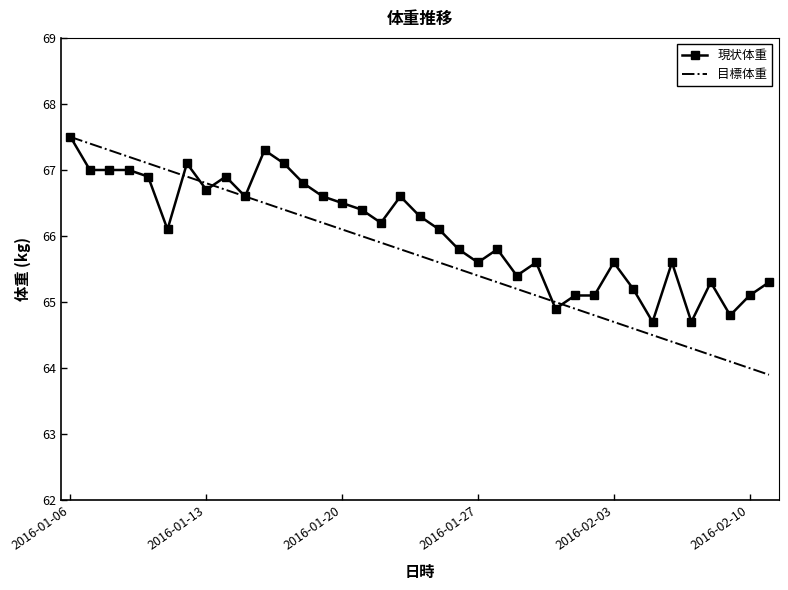

True or false: 現状体重 and 目標体重 intersect in this chart.

True